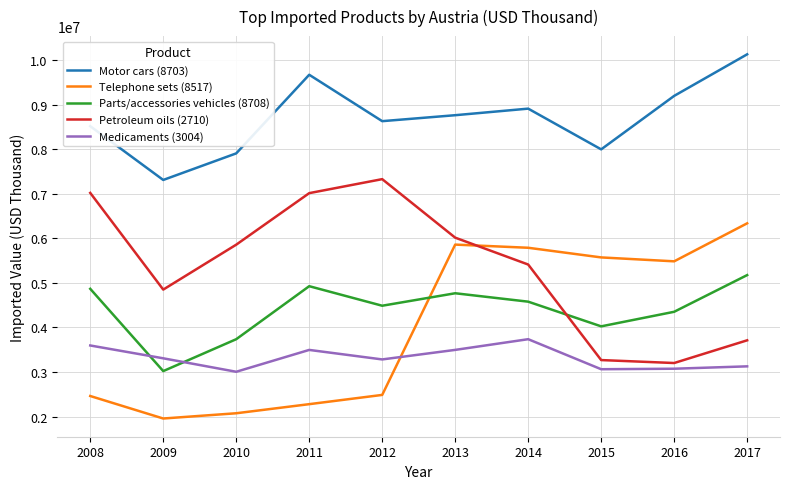

True or false: Motor cars (8703) and Medicaments (3004) intersect in this chart.

False